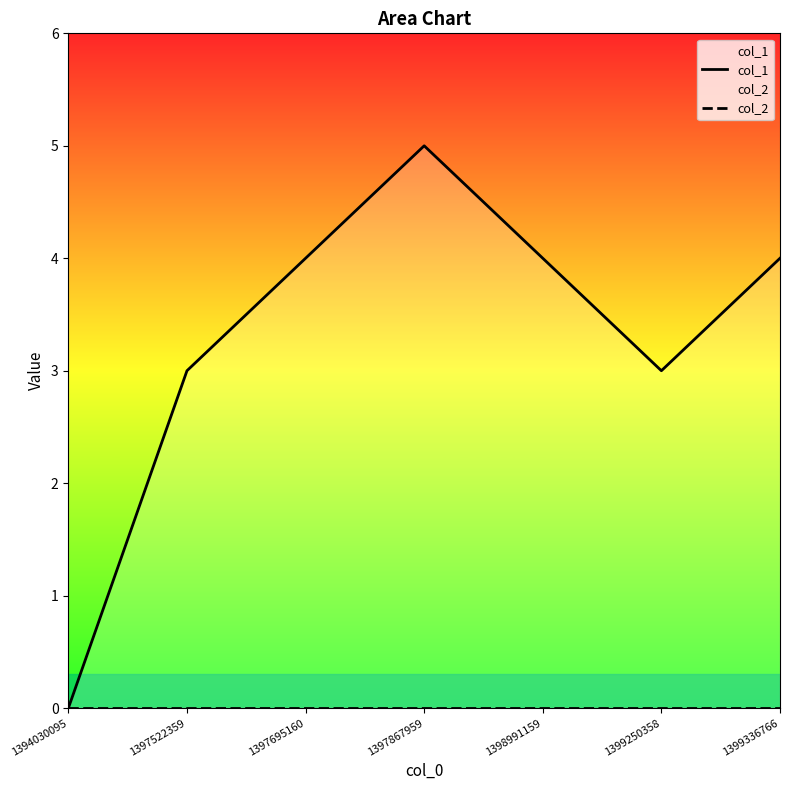

List the series in order of their peak value, lowest first.

col_2, col_1